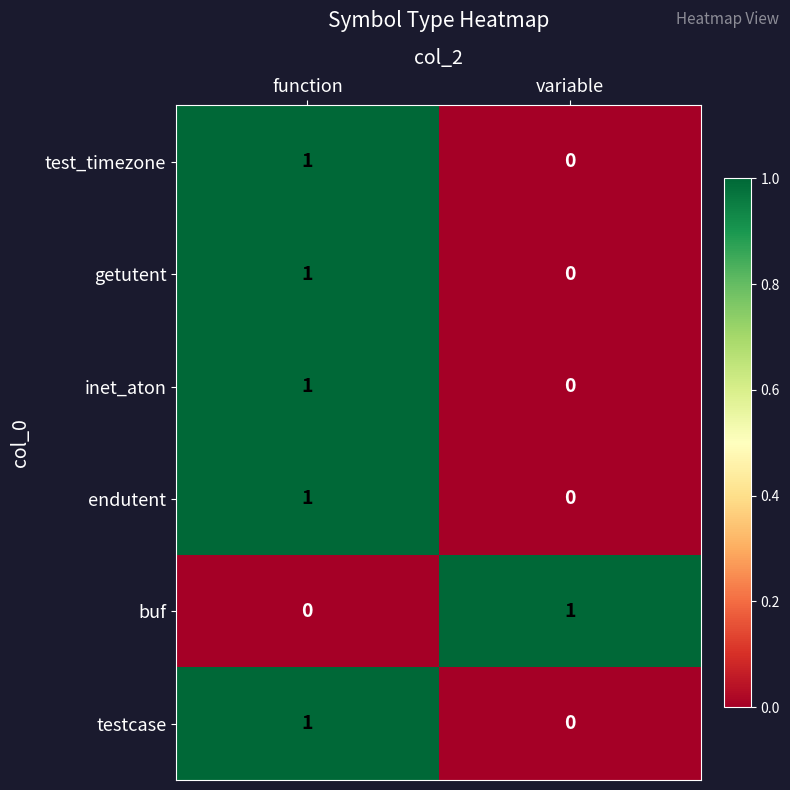

Reading right to left, transcribe all the data shown in this chart.

test_timezone: variable=0	function=1
getutent: variable=0	function=1
inet_aton: variable=0	function=1
endutent: variable=0	function=1
buf: variable=1	function=0
testcase: variable=0	function=1